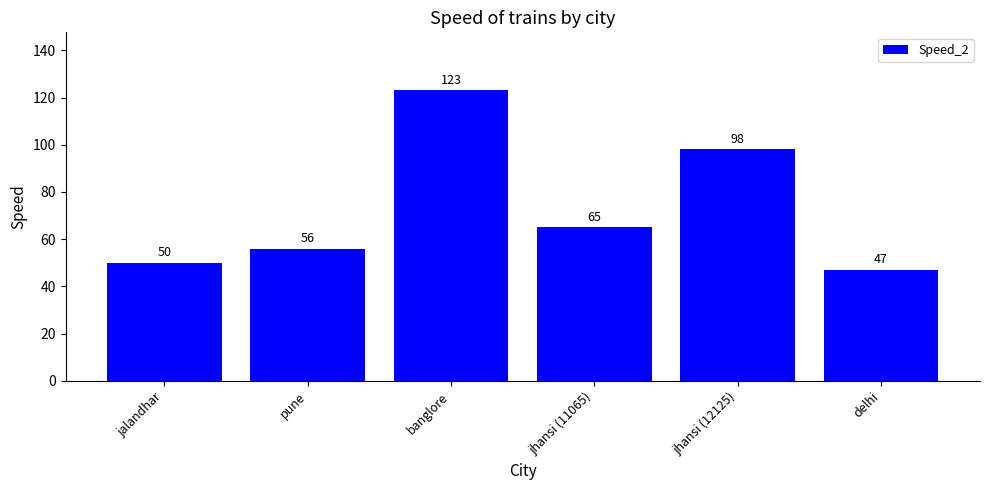

Reading left to right, what are all the values shown in this chart?

jalandhar=50	pune=56	banglore=123	jhansi (11065)=65	jhansi (12125)=98	delhi=47